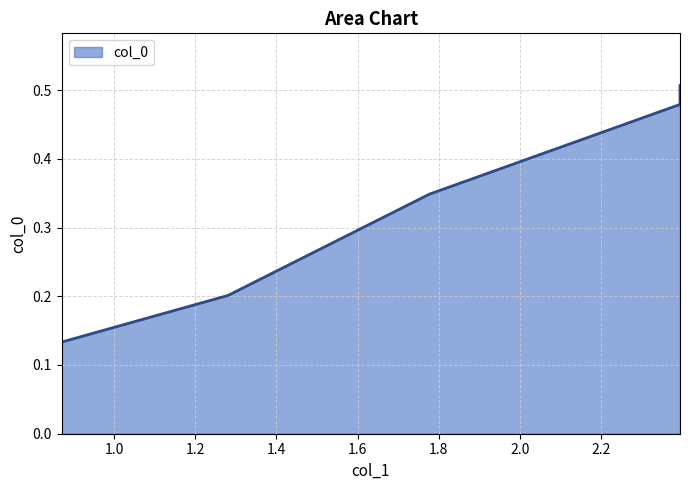

How many lines are shown in the chart?

1